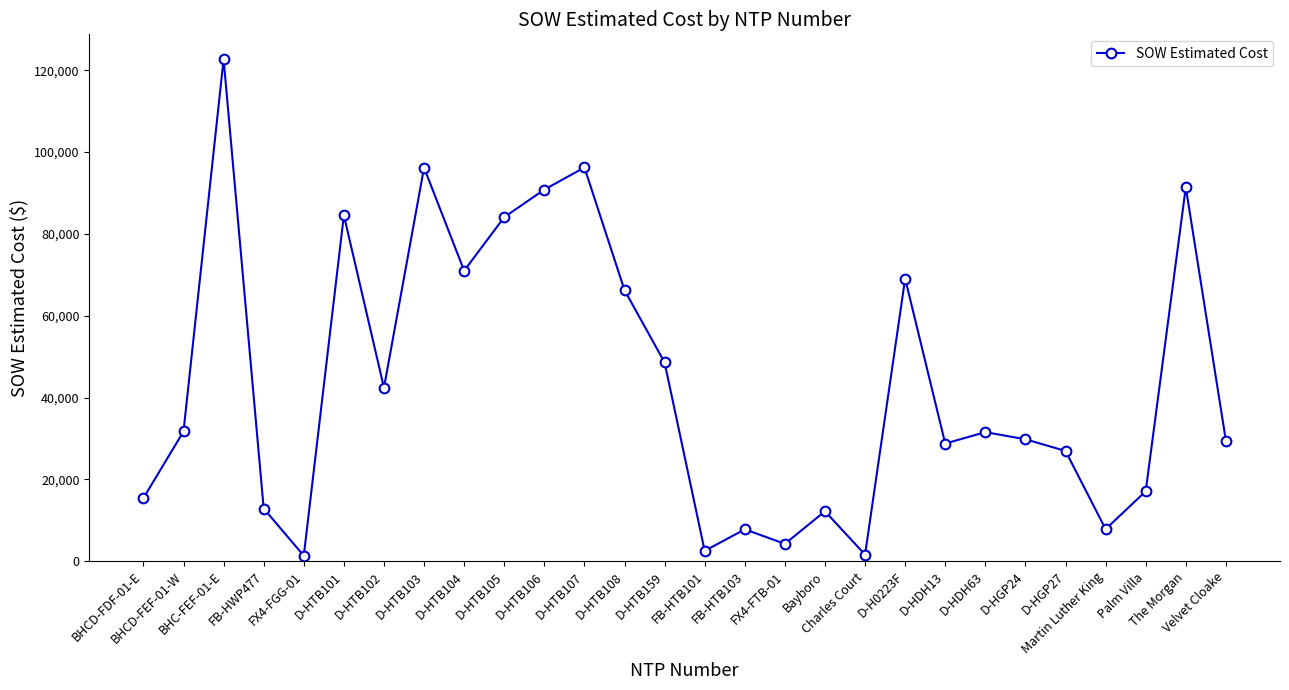

Approximately how many times larger is the value at D-HGP27 compared to FB-HWP477?

2.1